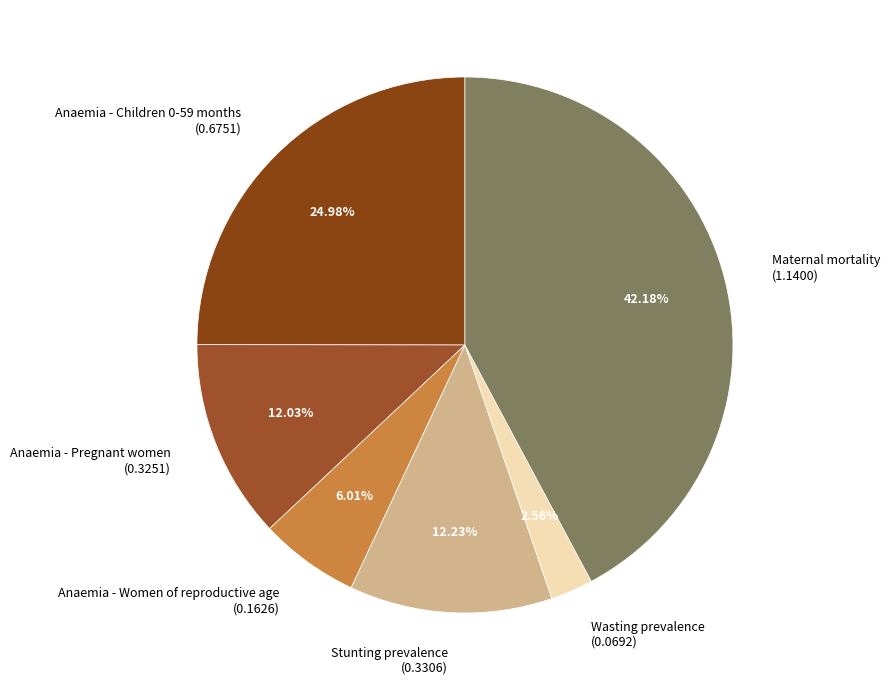

To the nearest percent, what is the combined percentage of Anaemia - Children 0-59 months and Maternal mortality?

67%